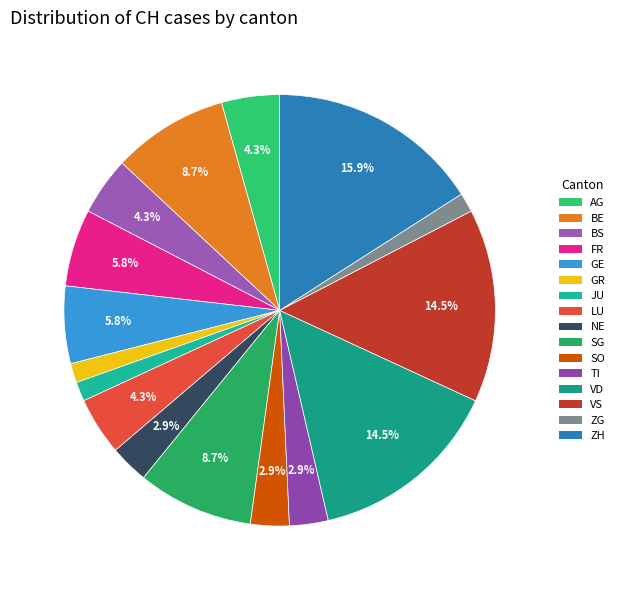

How many segments does this pie chart have?

16